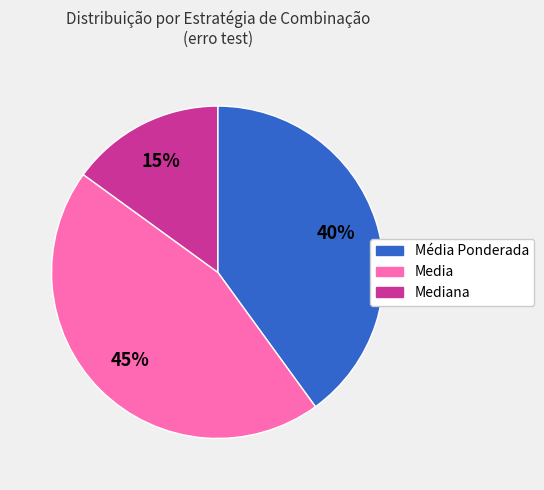

Does any single category account for the majority?

No